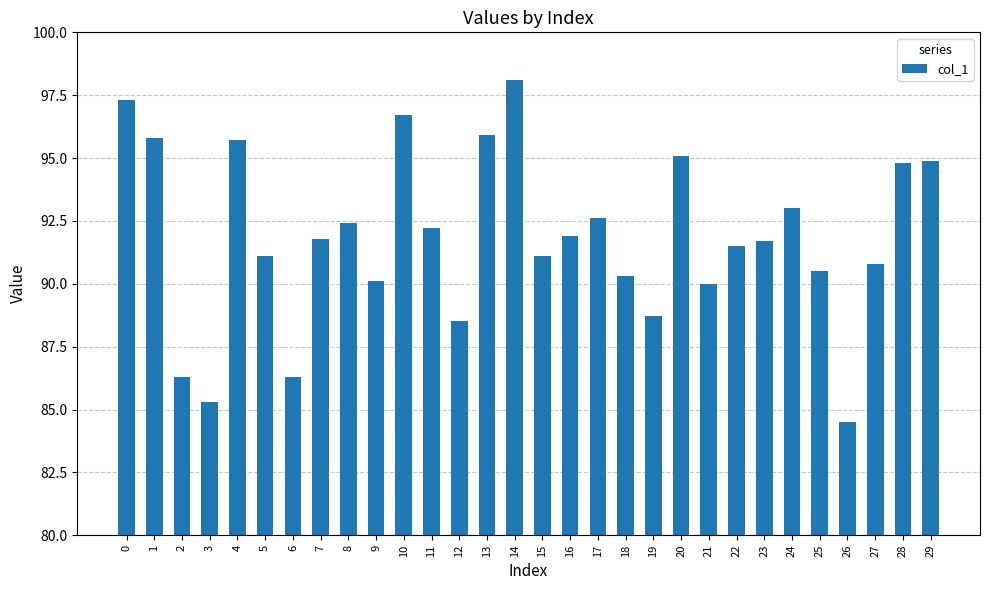

What is the difference between the maximum and second lowest values?

12.8